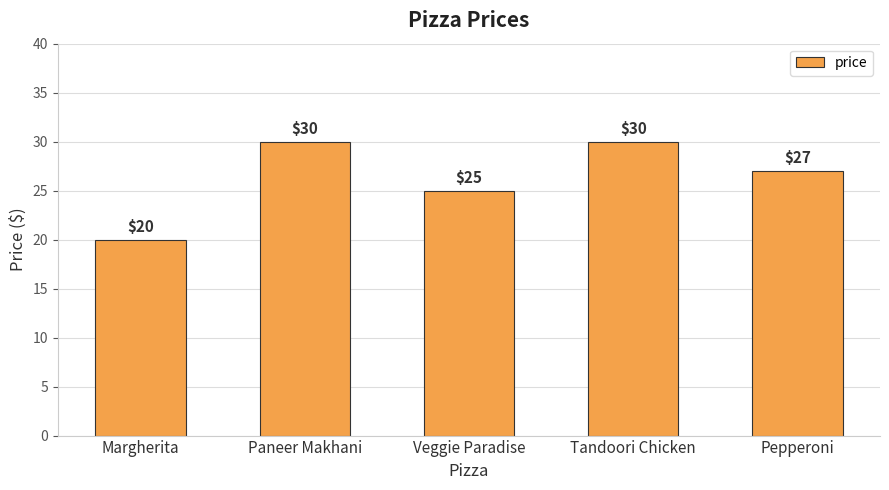

What position from the right is Paneer Makhani?

4